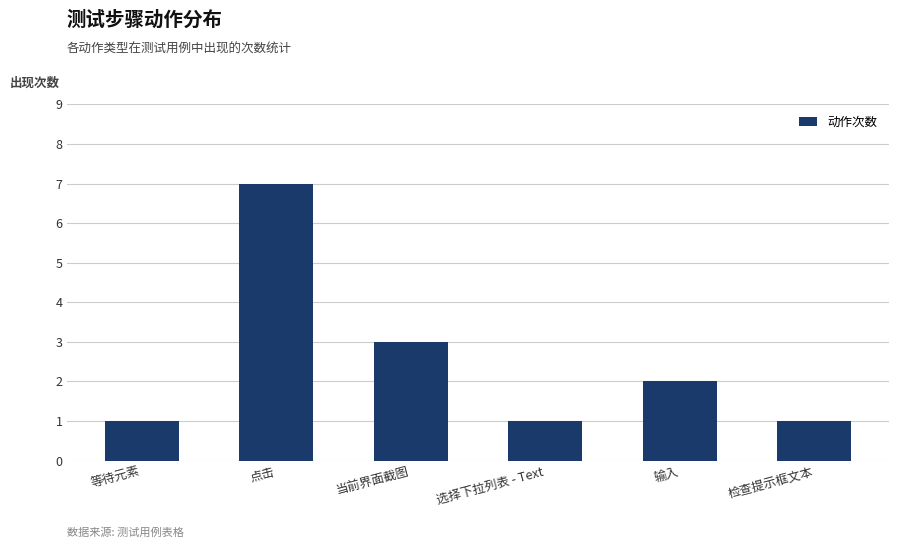

At which category does the chart reach its peak across all series?

点击